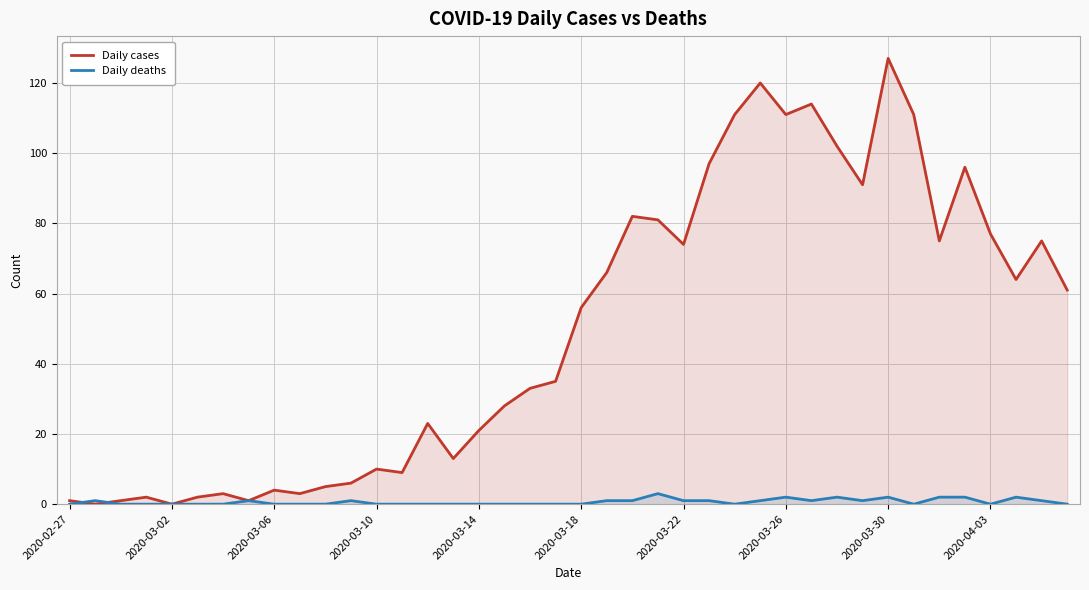

What is the sum of all Daily deaths values?

26